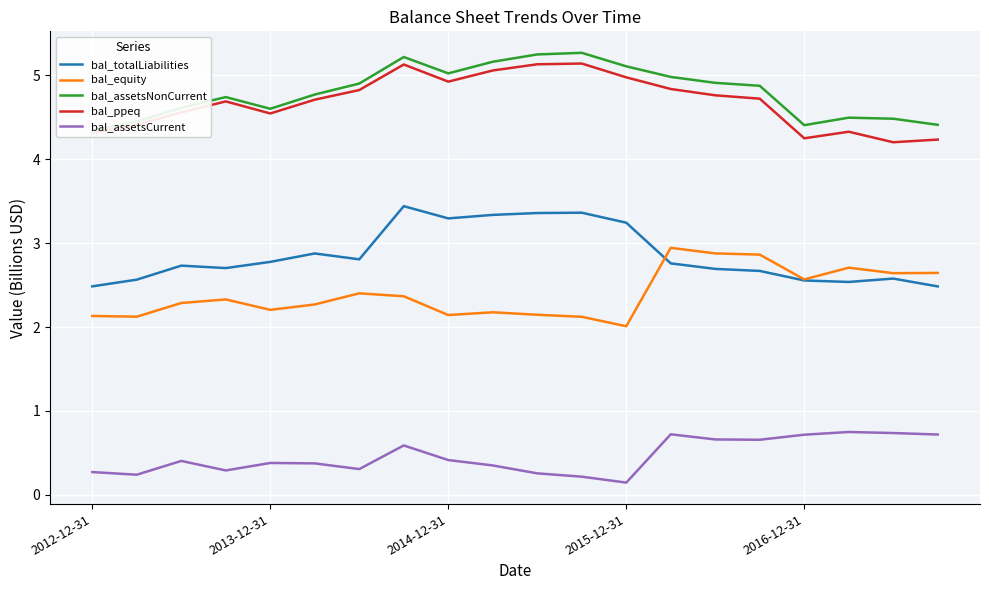

True or false: bal_assetsCurrent and bal_totalLiabilities cross at least once.

False